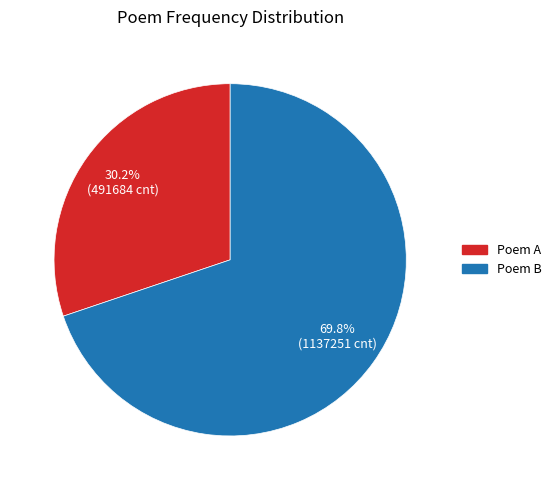

Is there a majority slice in this chart?

Yes